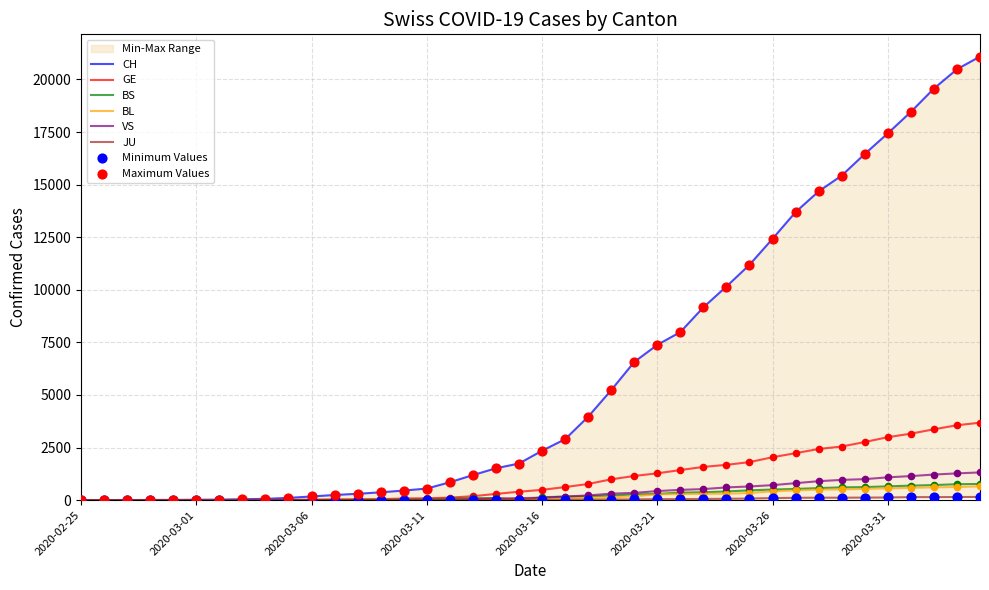

Which series has the widest spread of Y values?

CH